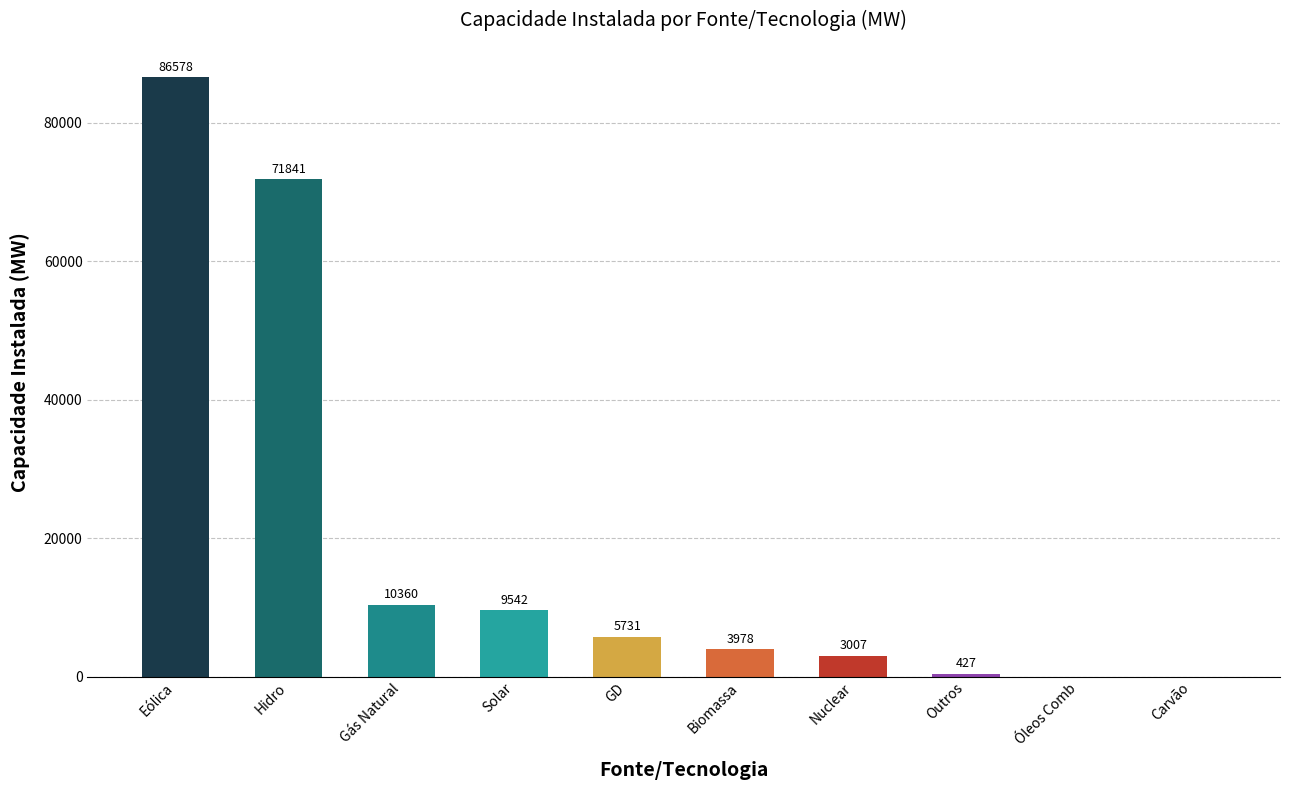

Between Gás Natural and Nuclear, which is larger?

Gás Natural